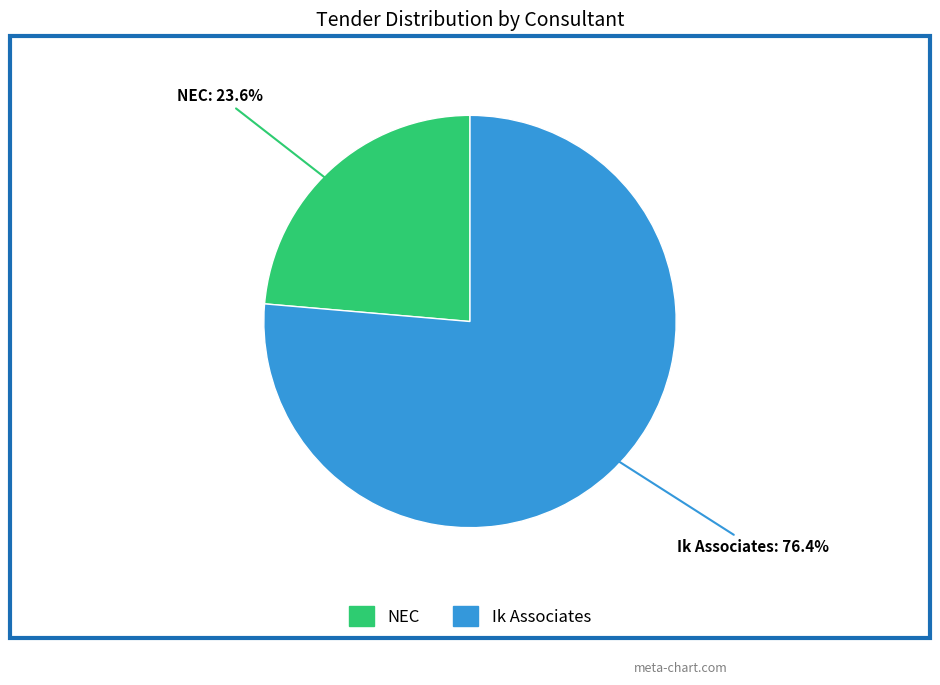

Does any single category account for the majority?

Yes